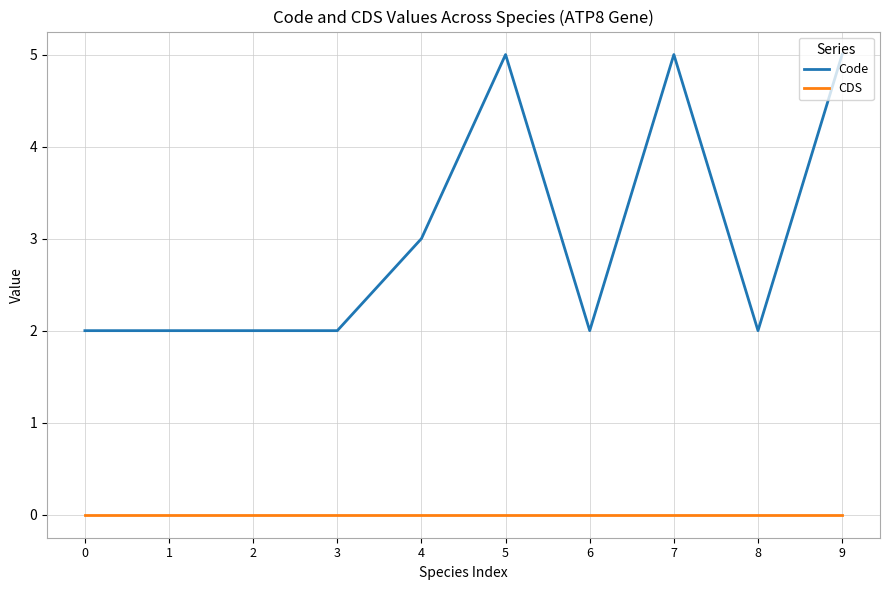

At 2, list the series in order from smallest to largest.

CDS, Code